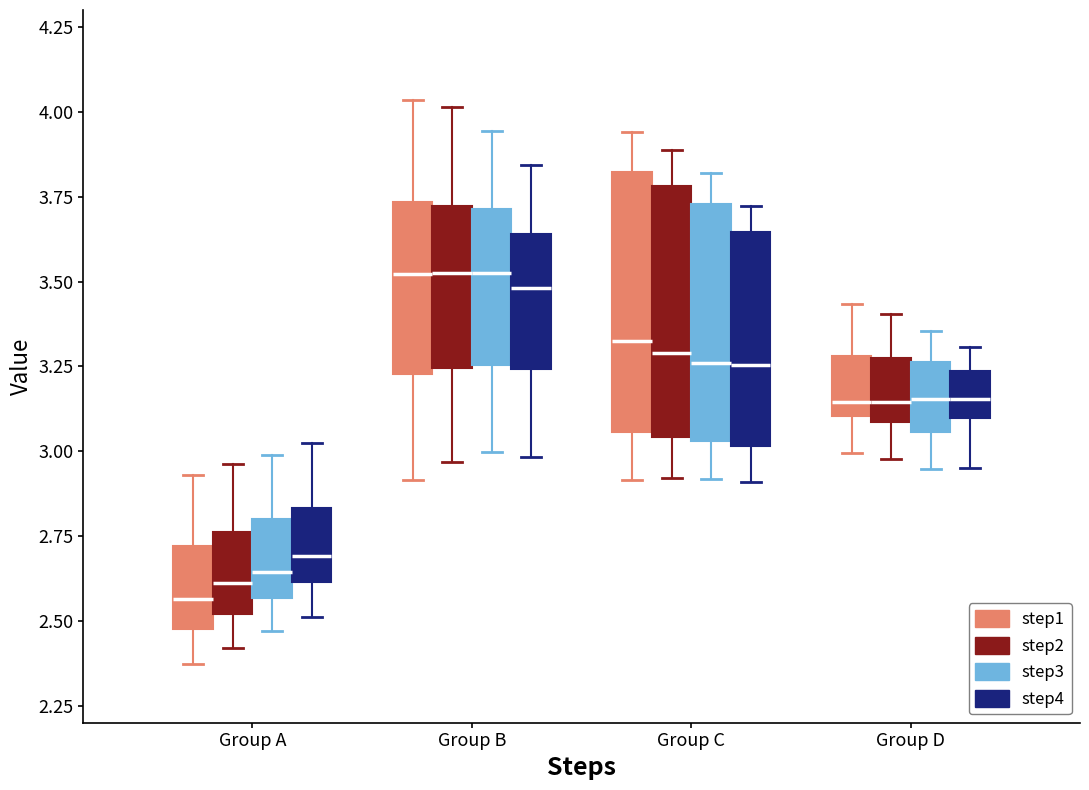

Reading left to right, transcribe this box plot: for each box, give where its median line is, the range the box spans, and where its two whiskers end, as read against the y-axis. The values are not printed on the chart, so give them approximately, as read against the axis.

Group A (step1): median 2.55, box 2.45 to 2.70, whiskers 2.35 to 2.95
Group A (step2): median 2.60, box 2.50 to 2.75, whiskers 2.40 to 2.95
Group A (step3): median 2.65, box 2.55 to 2.80, whiskers 2.45 to 3.00
Group A (step4): median 2.70, box 2.60 to 2.85, whiskers 2.50 to 3.00
Group B (step1): median 3.50, box 3.25 to 3.75, whiskers 2.90 to 4.05
Group B (step2): median 3.50, box 3.25 to 3.70, whiskers 2.95 to 4.00
Group B (step3): median 3.55, box 3.25 to 3.70, whiskers 3.00 to 3.95
Group B (step4): median 3.50, box 3.25 to 3.65, whiskers 3.00 to 3.85
Group C (step1): median 3.30, box 3.05 to 3.80, whiskers 2.90 to 3.95
Group C (step2): median 3.30, box 3.05 to 3.80, whiskers 2.90 to 3.90
Group C (step3): median 3.25, box 3.05 to 3.75, whiskers 2.90 to 3.80
Group C (step4): median 3.25, box 3.00 to 3.65, whiskers 2.90 to 3.70
Group D (step1): median 3.15, box 3.10 to 3.30, whiskers 3.00 to 3.45
Group D (step2): median 3.15, box 3.10 to 3.25, whiskers 3.00 to 3.40
Group D (step3): median 3.15, box 3.05 to 3.25, whiskers 2.95 to 3.35
Group D (step4): median 3.15, box 3.10 to 3.25, whiskers 2.95 to 3.30